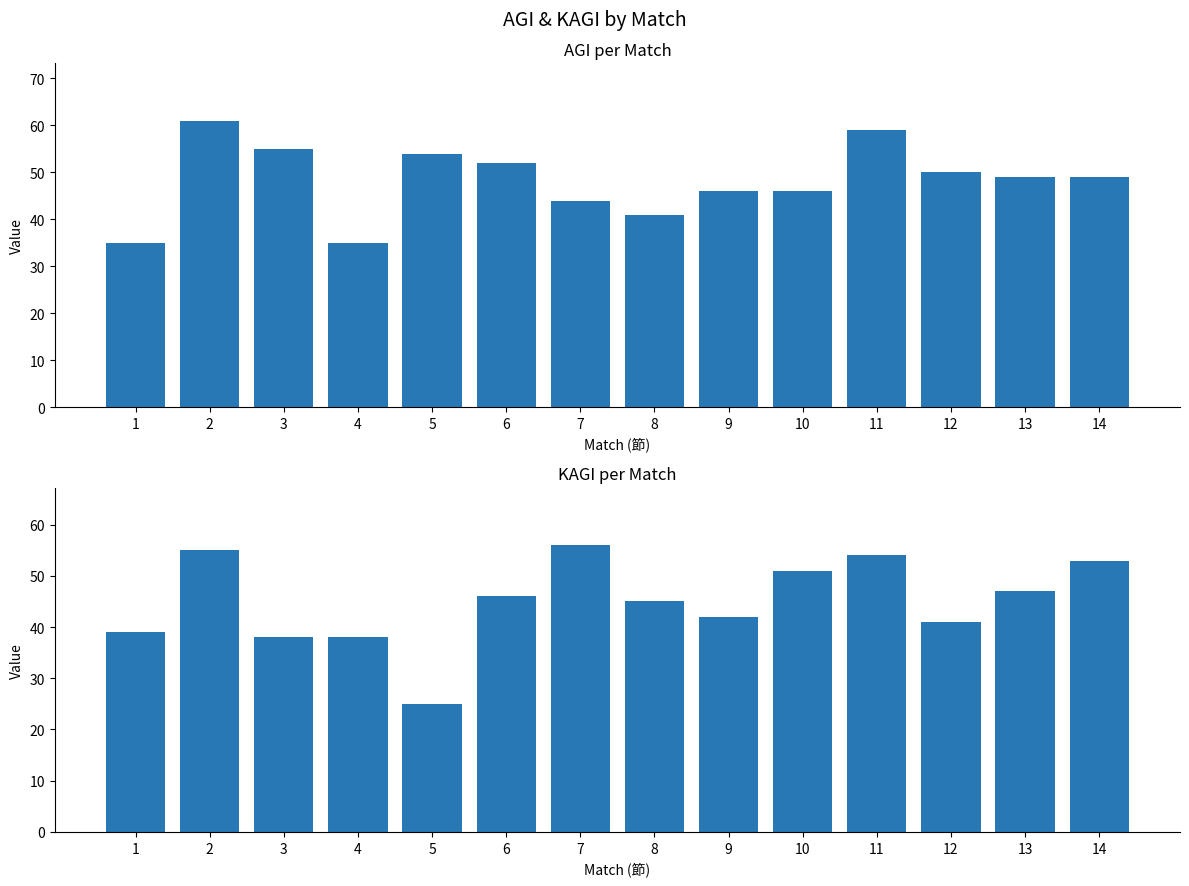

What is the difference between the maximum and minimum values in the KAGI series?

31